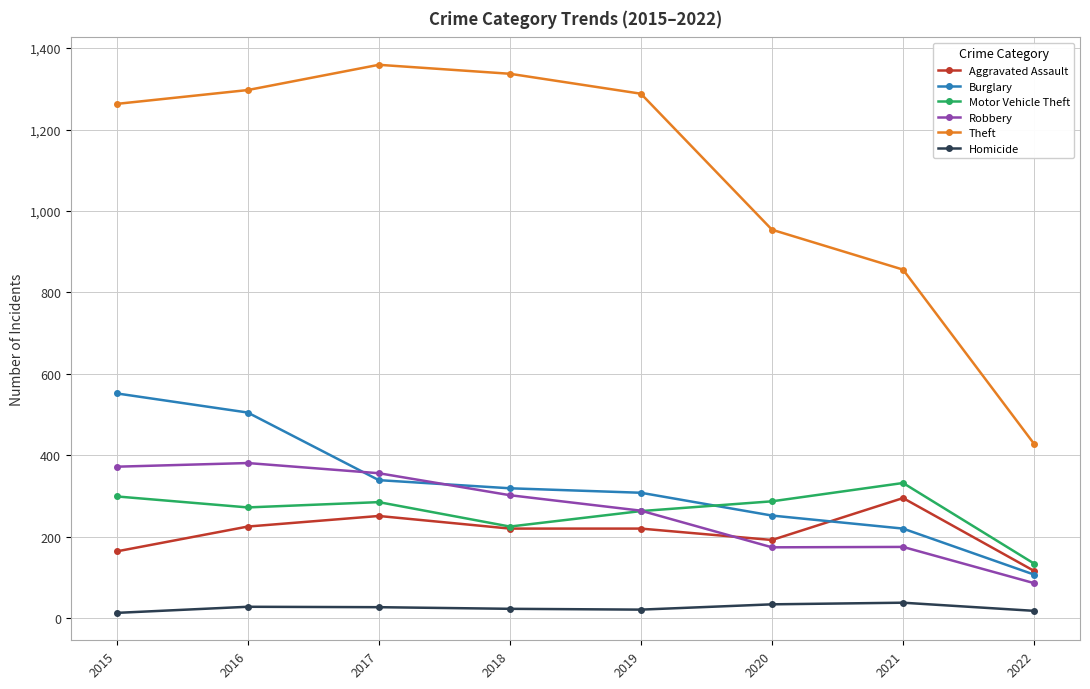

What is the spread (max minus min) of values at 2015?

1250